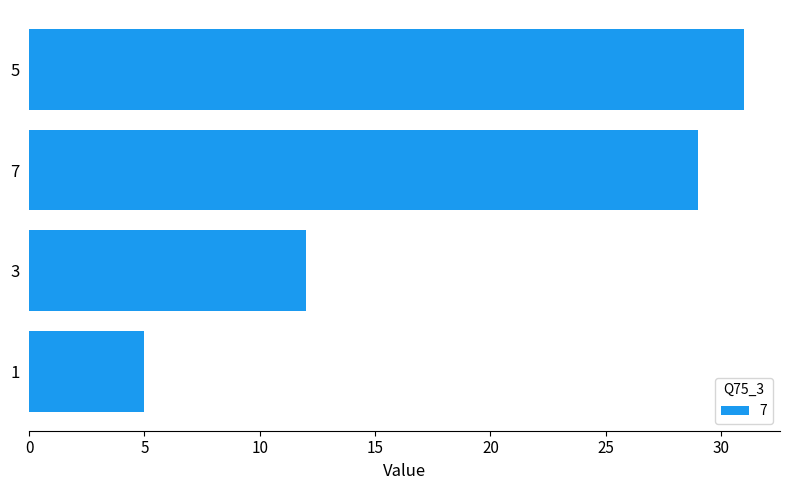

True or false: the data shows 31 at 5.

True